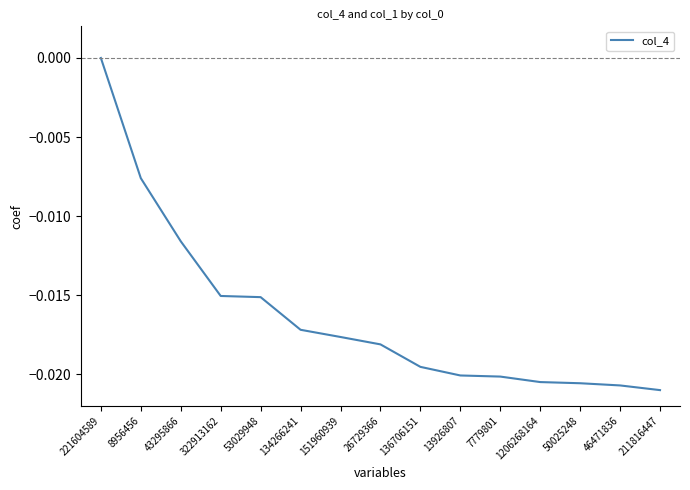

How many negative values are there?

14